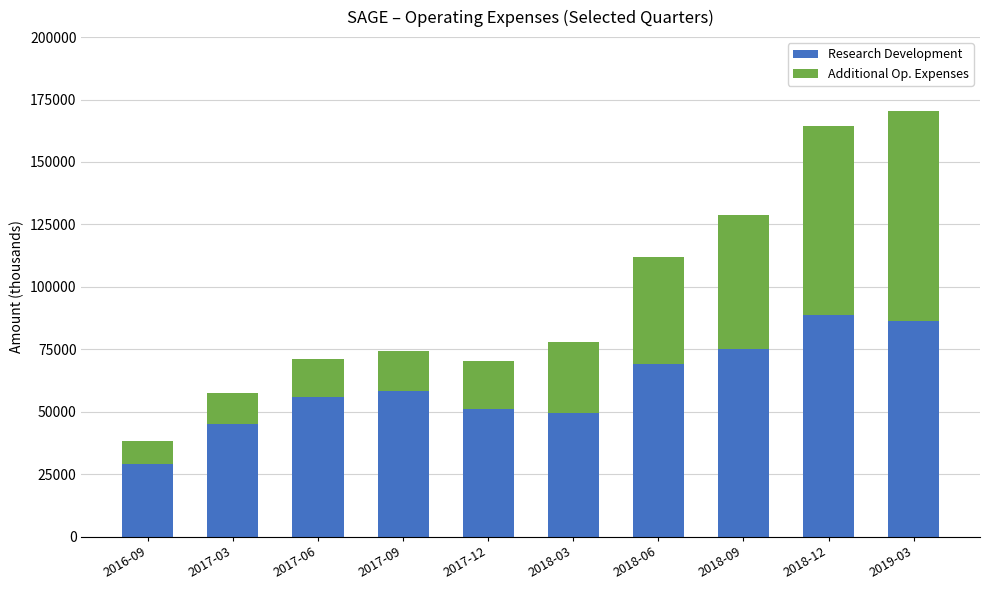

What are all the series names shown in the legend?

Research Development, Additional Op. Expenses